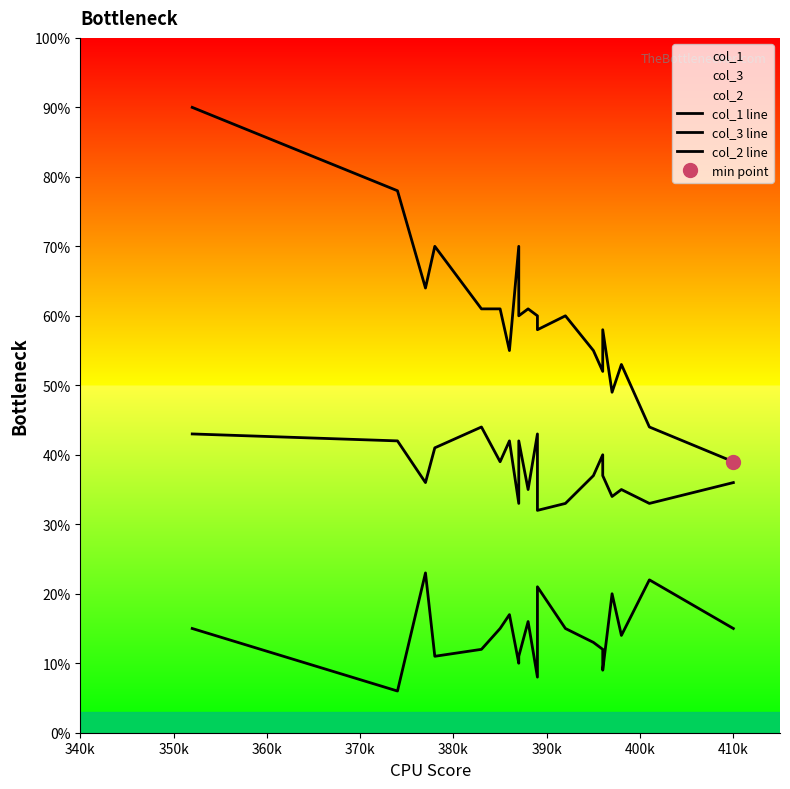

What is the highest value of the col_3 line series?

44